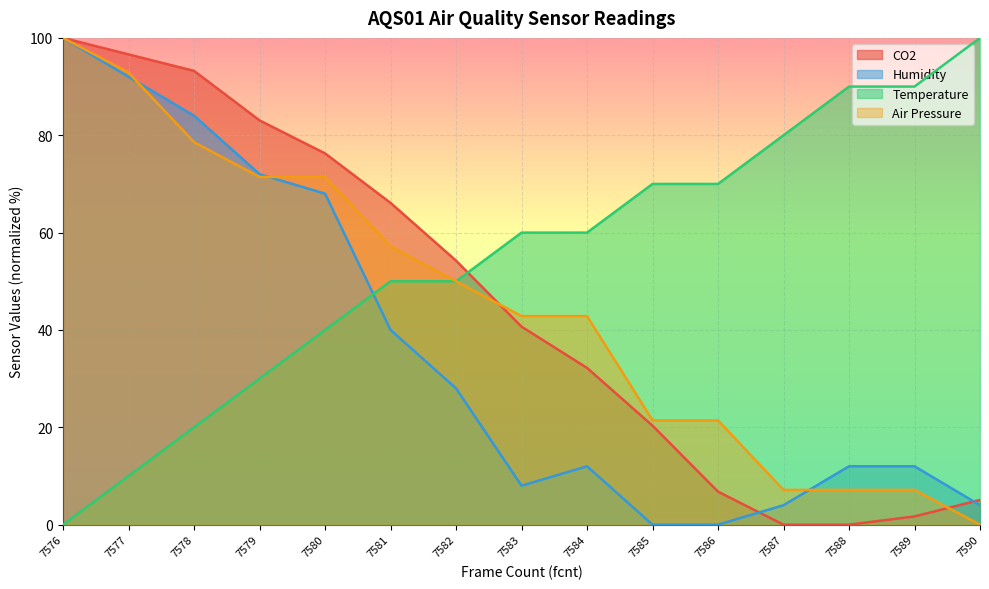

What is the value of the Temperature point at the 6th from the left?

50.0